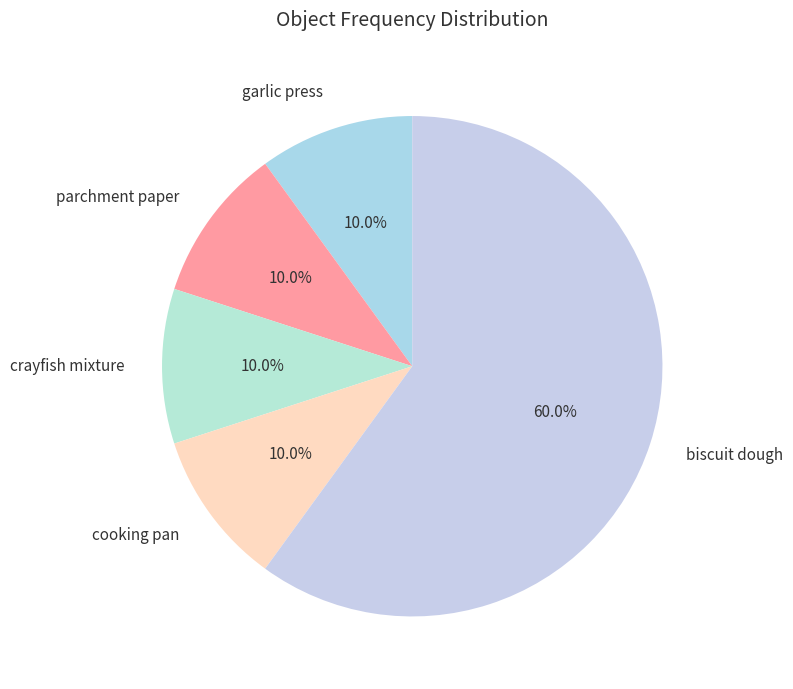

Is there a majority slice in this chart?

Yes